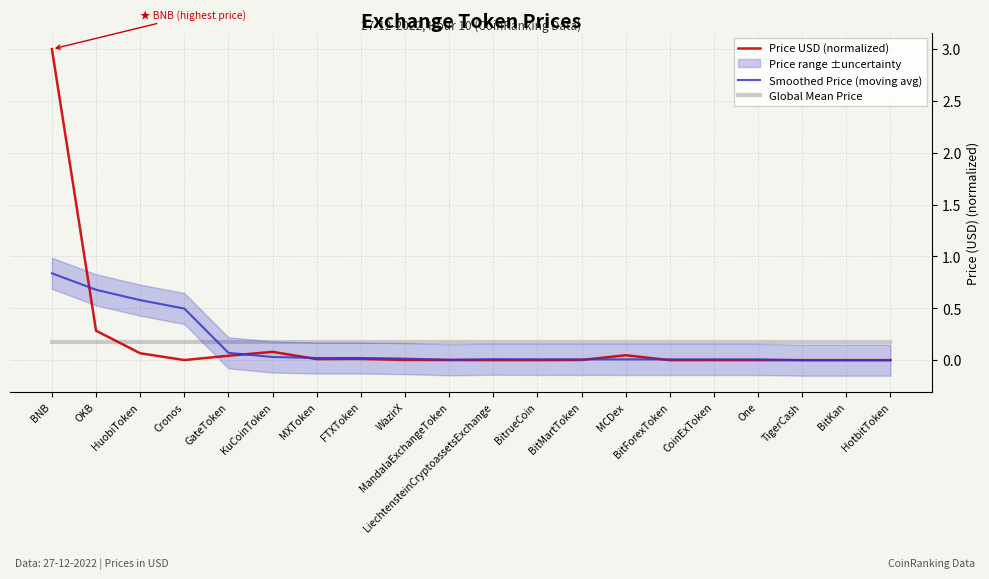

In Price USD (normalized), how many points are higher than both neighbors (excluding endpoints)?

5